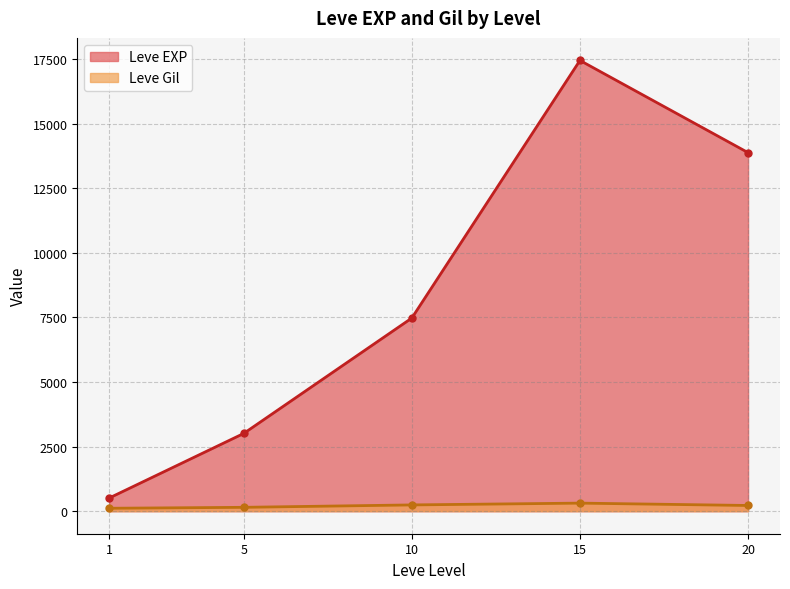

At which category is the sum across all series the highest?

15